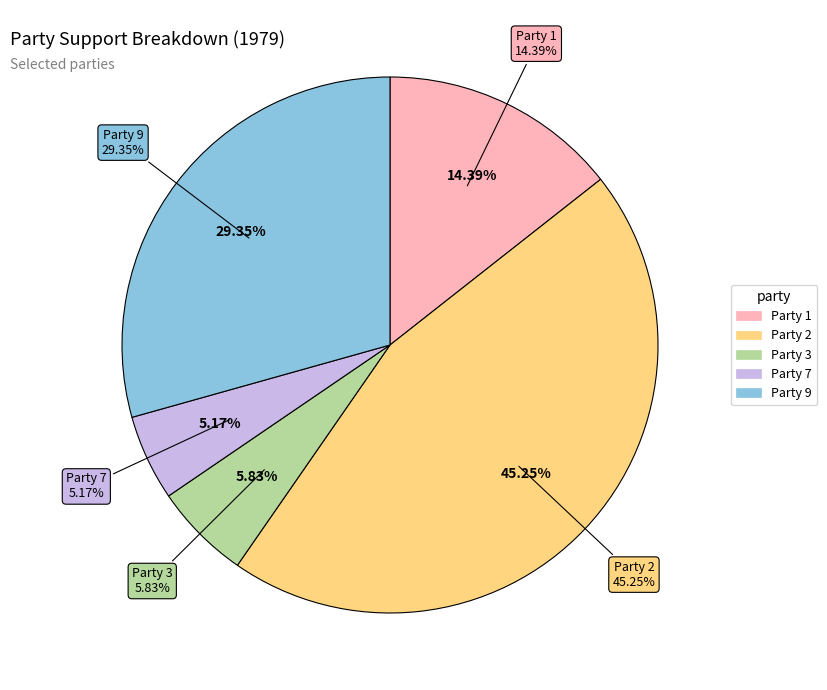

Is Party 3 the majority of the pie?

No